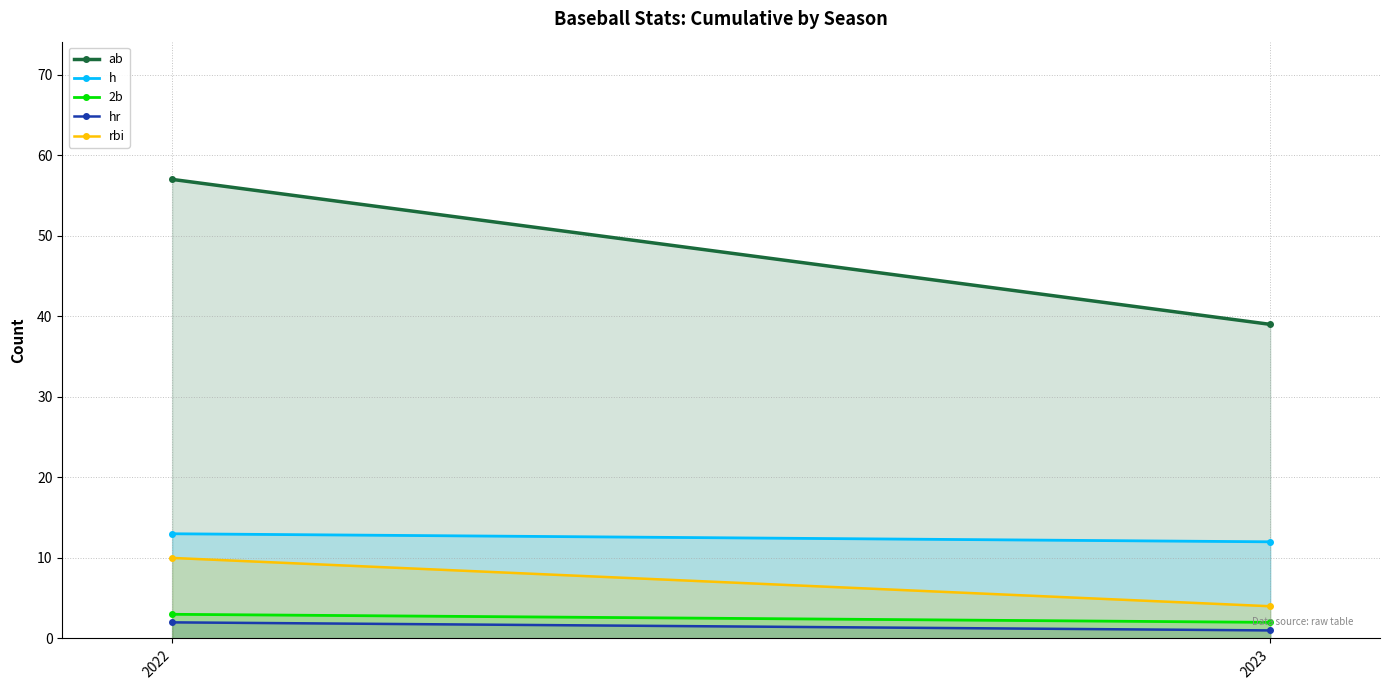

Between 2022 and 2023, which series saw the biggest shift?

ab